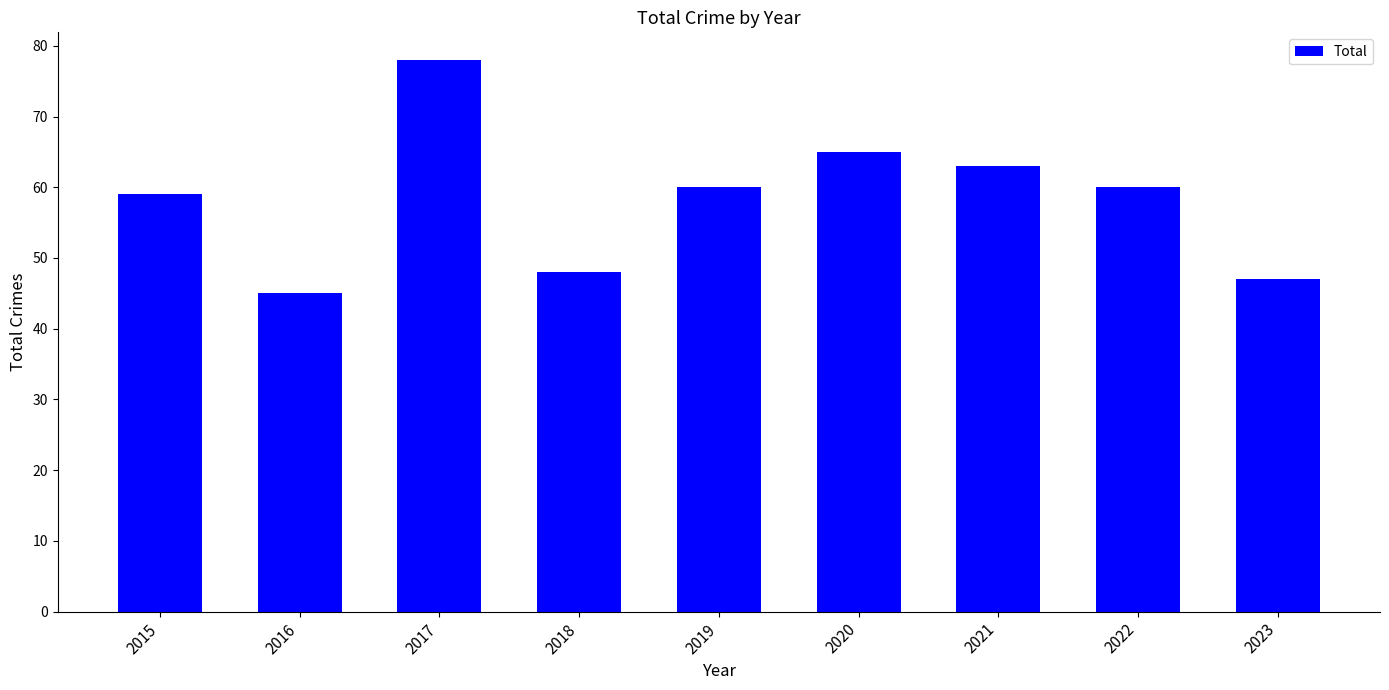

Reading left to right, what are all the values shown in this chart?

59	45	78	48	60	65	63	60	47